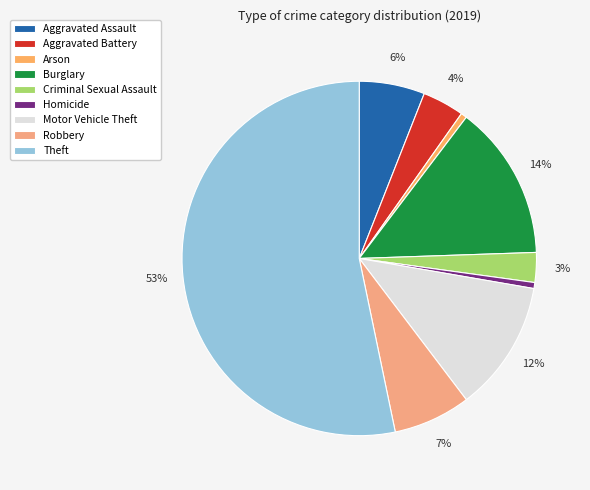

Which category accounts for the majority?

Theft